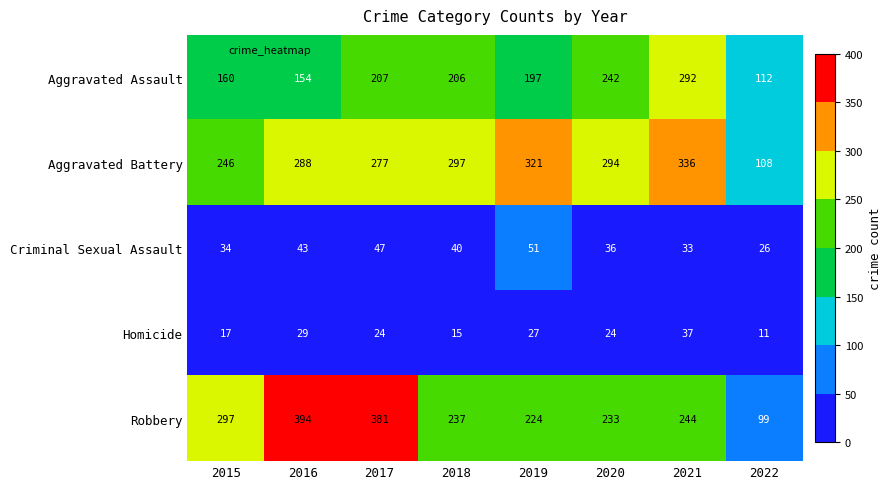

What is the smallest value displayed?

11